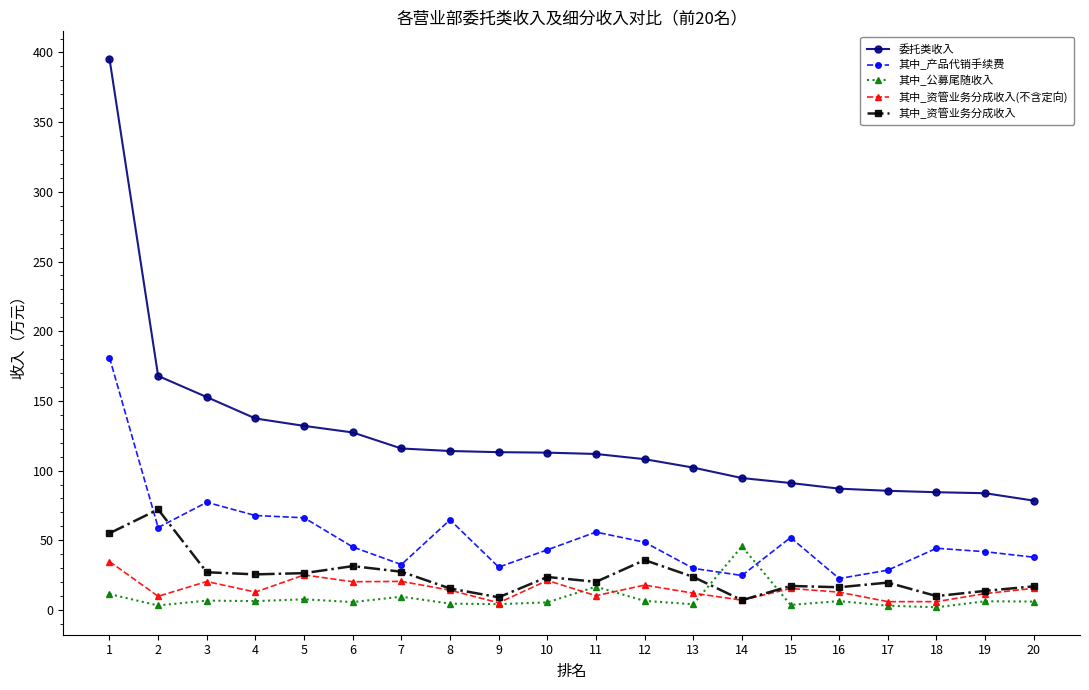

How many values in the 委托类收入 series exceed 112?

10